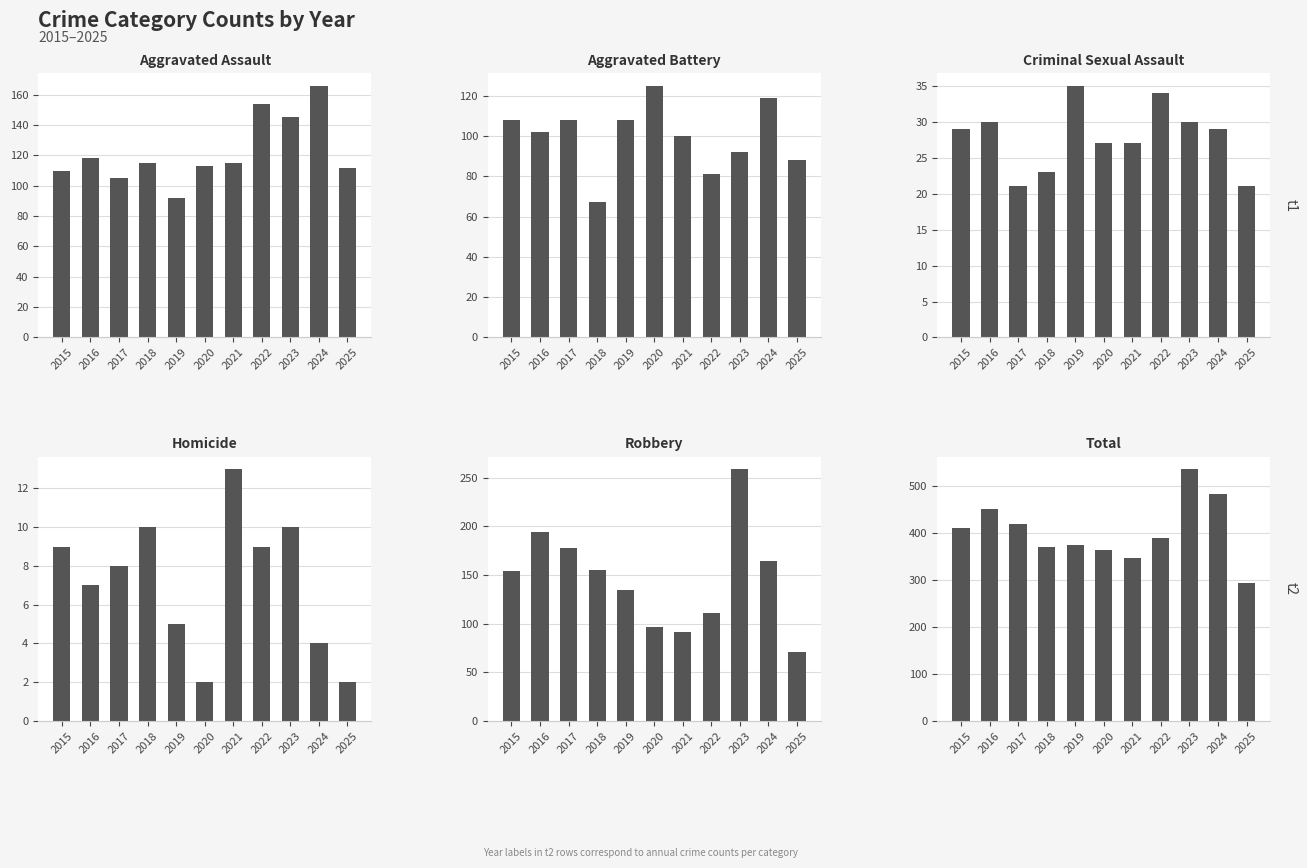

At which category is the sum across all series the highest?

2023